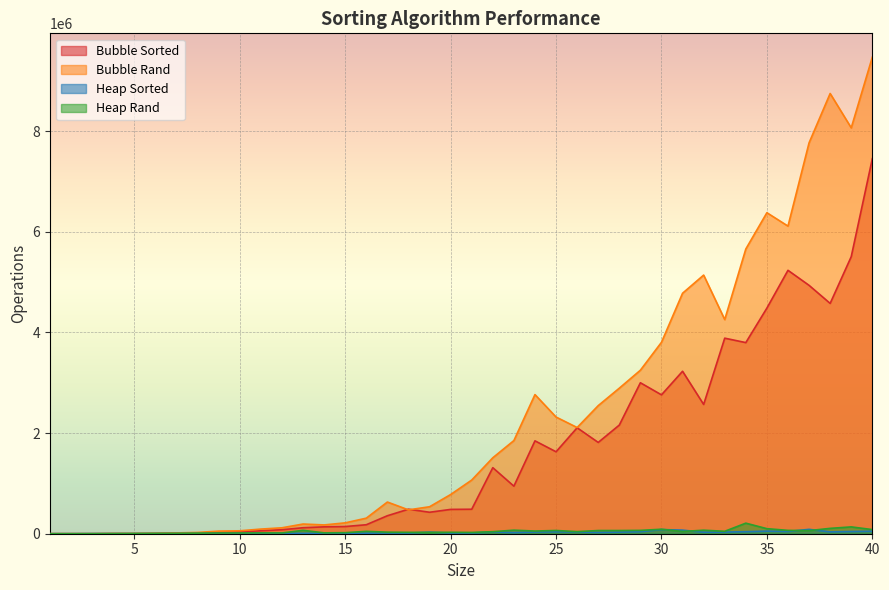

How many lines are shown in the chart?

4